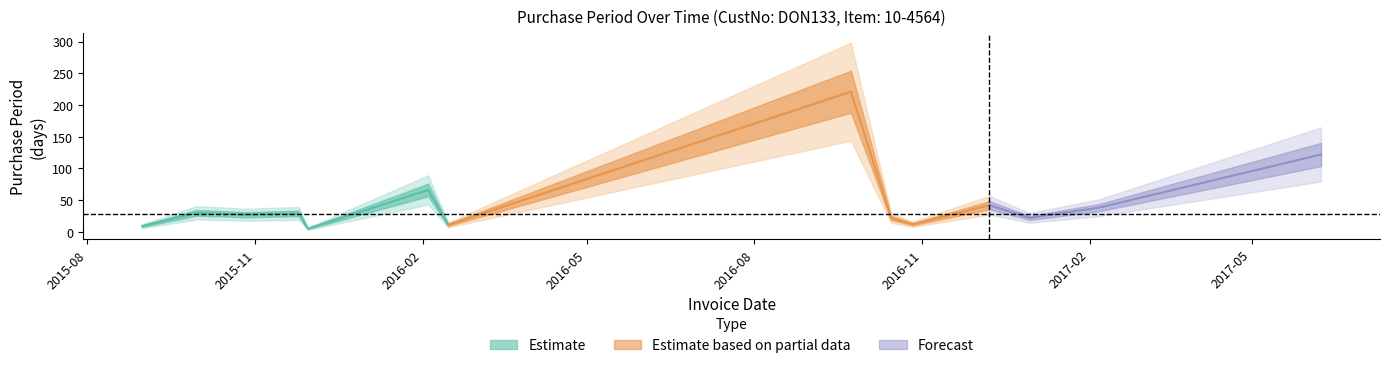

The value at 2017-06-08 is 122. True or false?

True